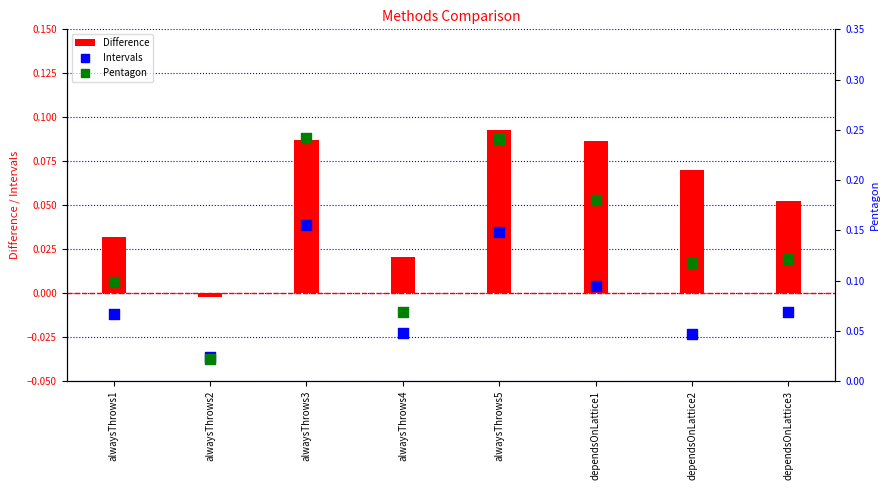

Which series contains the highest Y value?

Pentagon